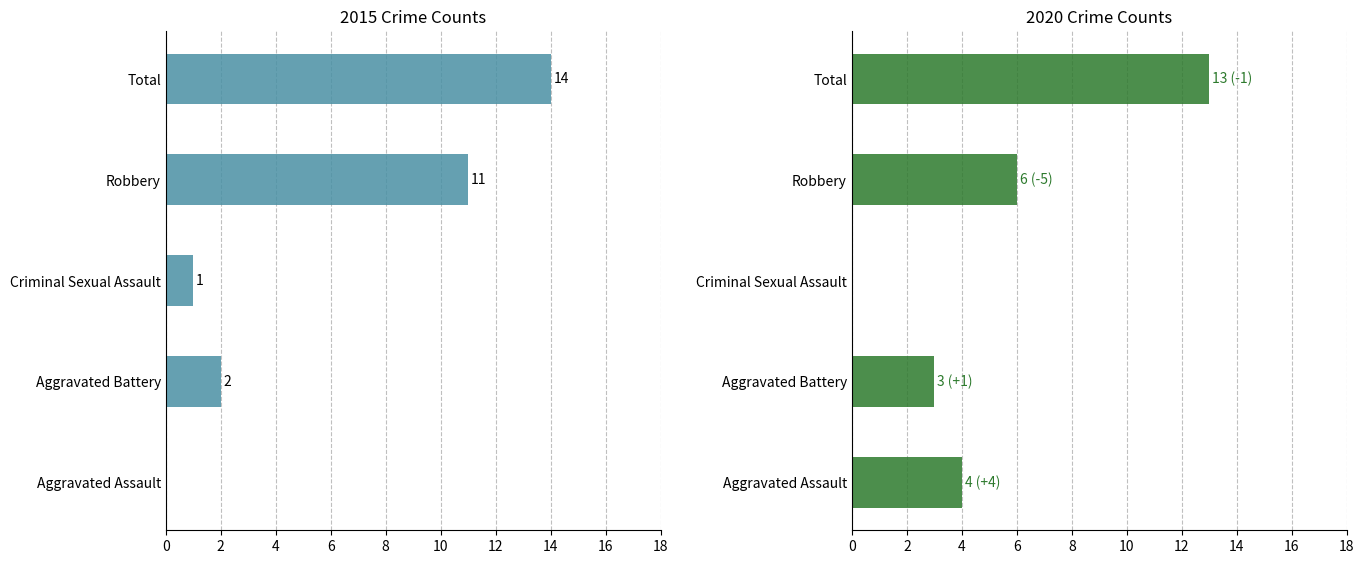

What position from the left is Total?

5